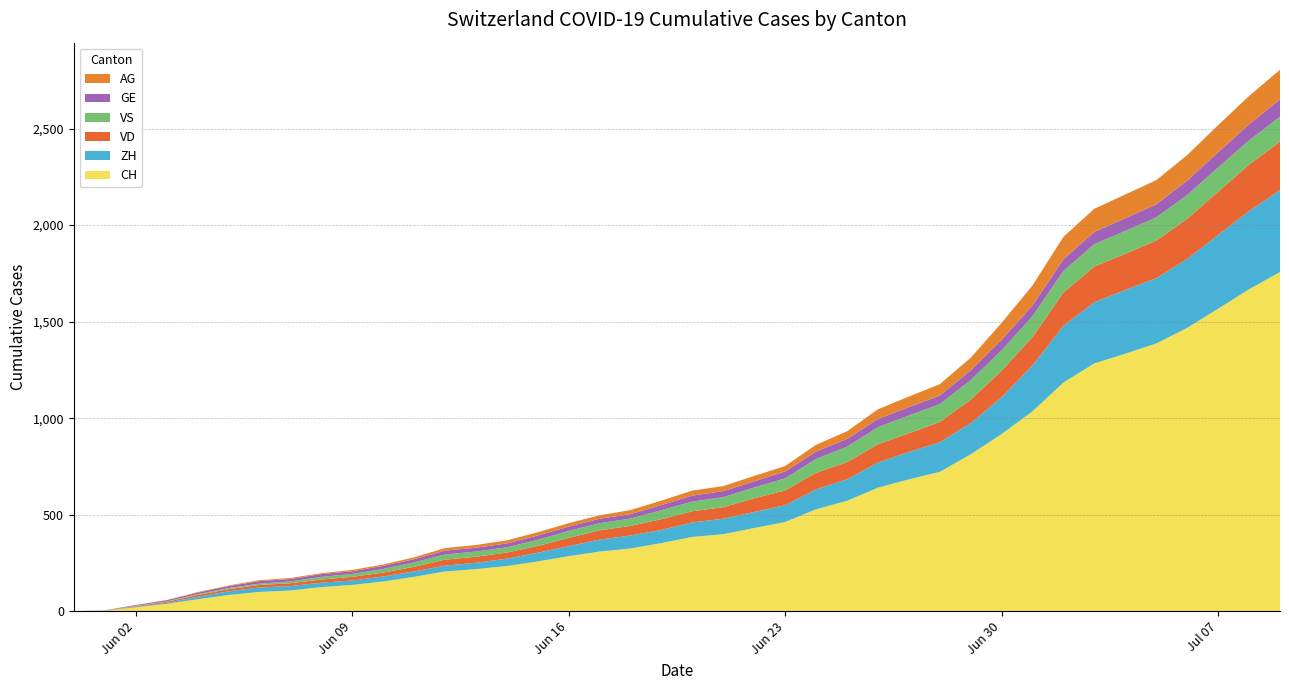

Reading left to right, what are all the values shown in this chart?

CH: 0	3	20	38	62	84	100	107	125	136	154	178	206	218	234	258	285	309	325	353	385	399	431	462	528	572	640	683	722	813	918	1036	1185	1284	1334	1387	1468	1567	1668	1757
ZH: 0	0	2	5	13	19	23	23	23	23	26	28	30	33	38	45	52	62	67	68	75	80	83	87	103	111	130	142	153	162	190	238	294	317	330	338	357	382	405	424
VD: 0	0	4	6	9	11	13	15	16	19	20	24	31	31	32	35	43	48	50	56	58	60	71	77	86	89	95	97	105	121	138	147	172	185	188	195	208	224	240	252
VS: 0	1	2	2	4	6	7	9	14	15	19	23	27	27	27	32	36	37	38	46	50	52	56	62	72	80	88	92	93	101	105	108	112	116	118	120	123	126	126	128
GE: 0	1	4	6	8	10	13	13	14	14	16	16	20	20	20	22	22	23	23	27	31	31	32	36	38	40	43	43	44	51	55	56	61	63	66	68	75	79	83	91
AG: 0	0	0	1	3	3	5	5	5	7	7	10	13	14	16	17	18	18	21	23	26	26	28	28	35	40	50	55	59	65	88	103	116	120	123	125	132	140	147	153